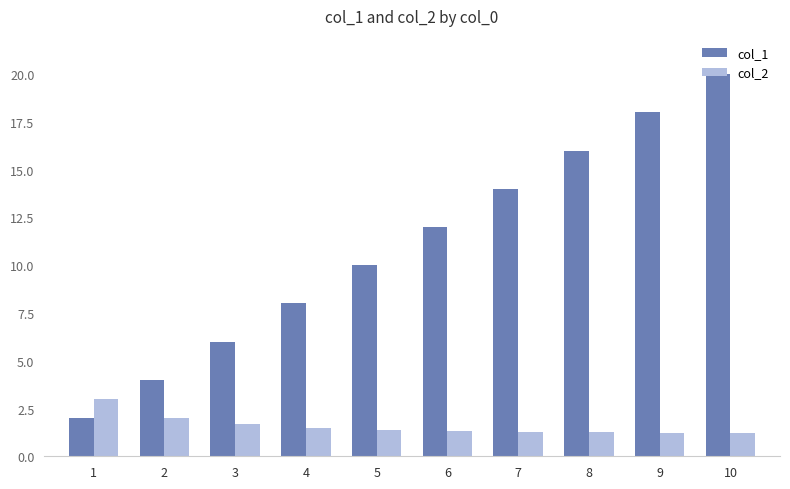

Which series has the largest range (max minus min)?

col_1